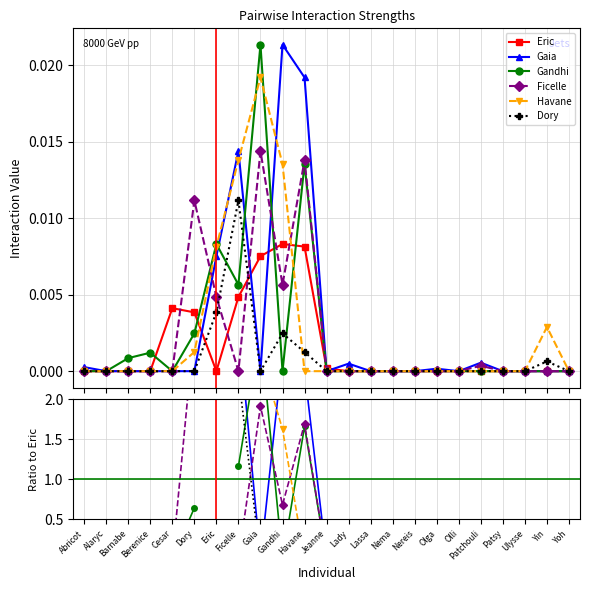

At how many categories does at least one series exceed 2?

5